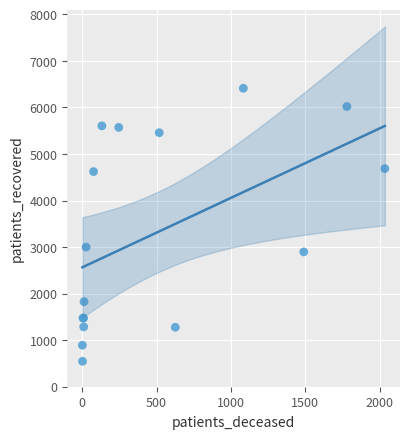

What Y value in the scatter plot is closest to 3479?

3000